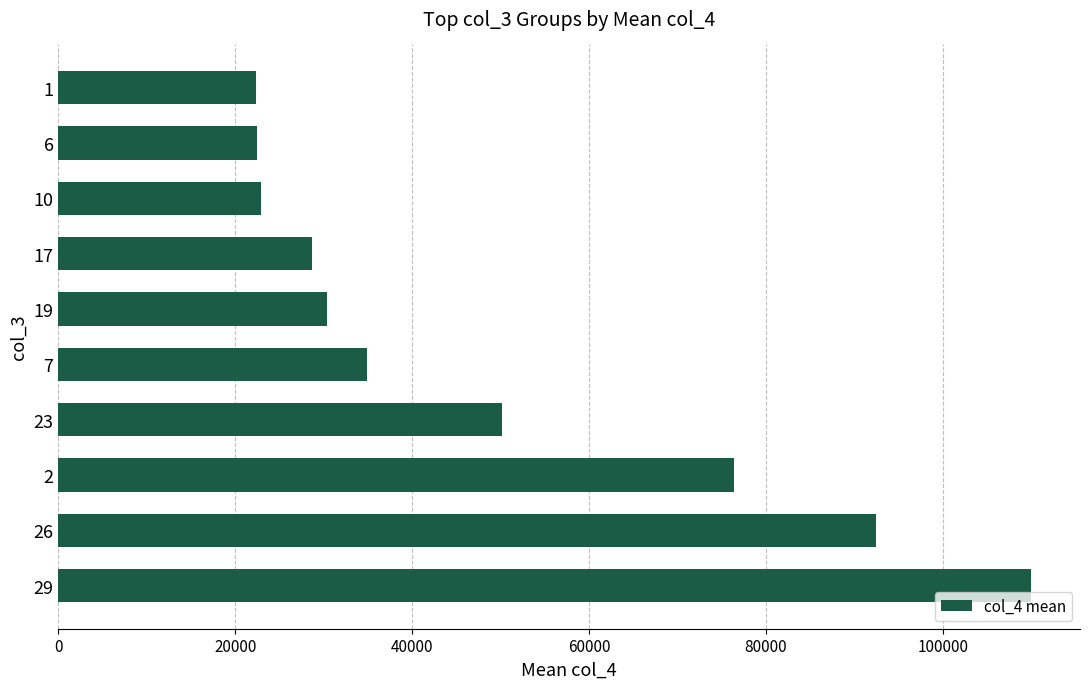

Is it true that the value at 6 is 4976?

False